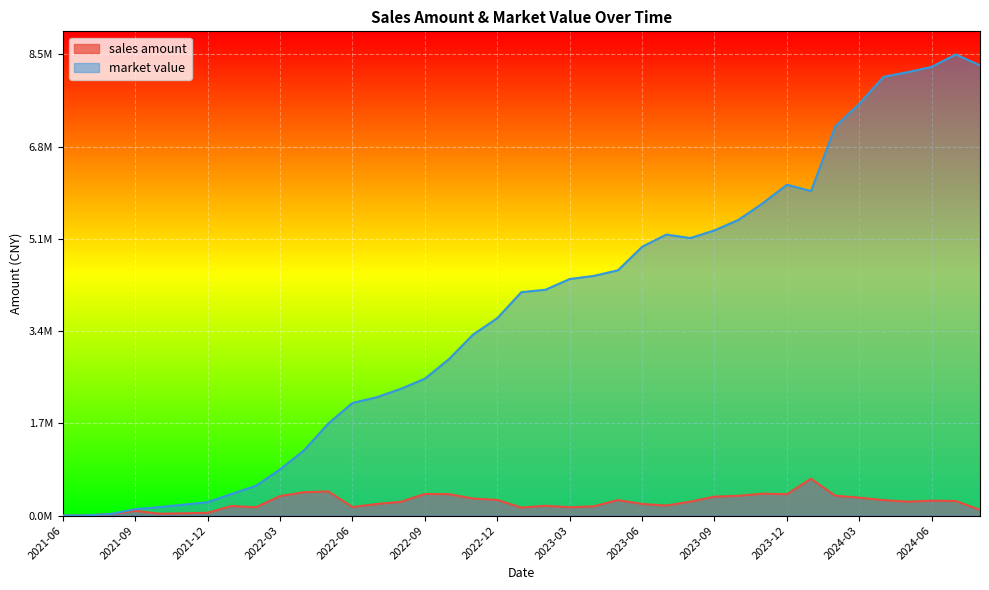

What is the maximum value for market value?

1.0